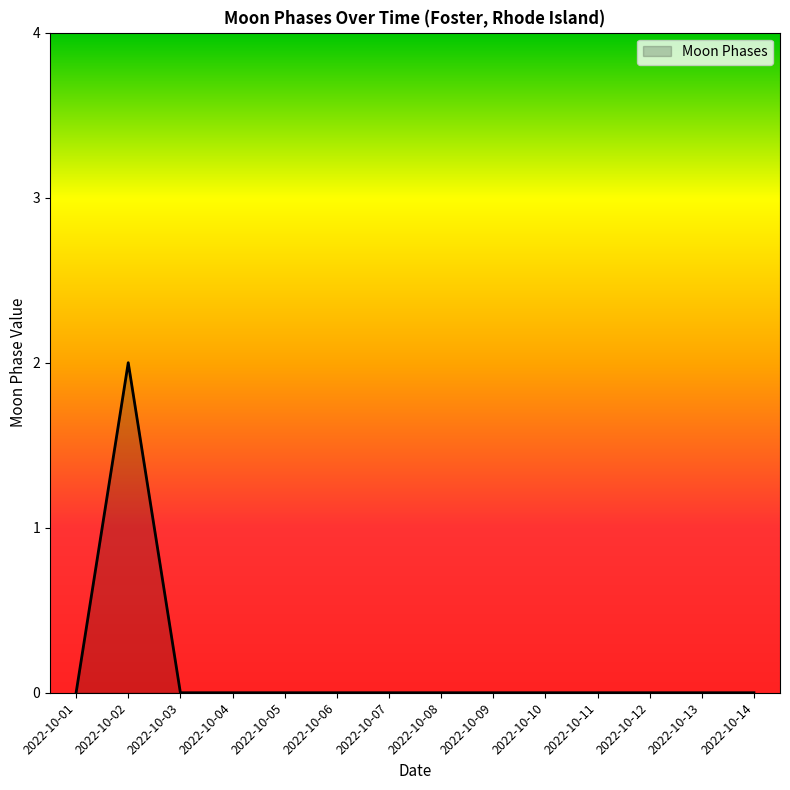

What is the difference between the maximum and minimum values?

2